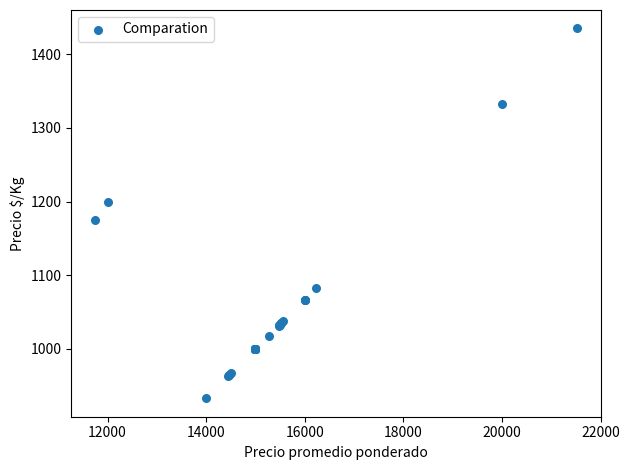

What Y value in the scatter plot is closest to 1184?

1175